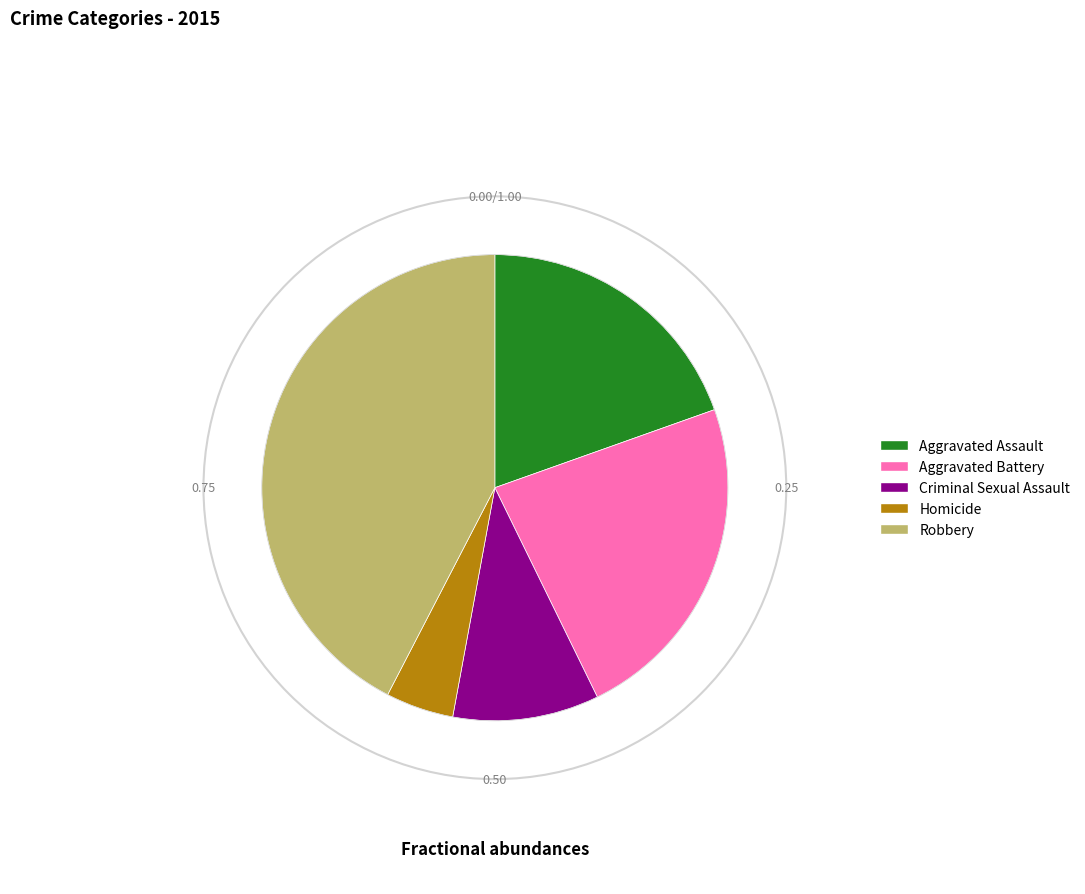

Which slice is the smallest?

Homicide